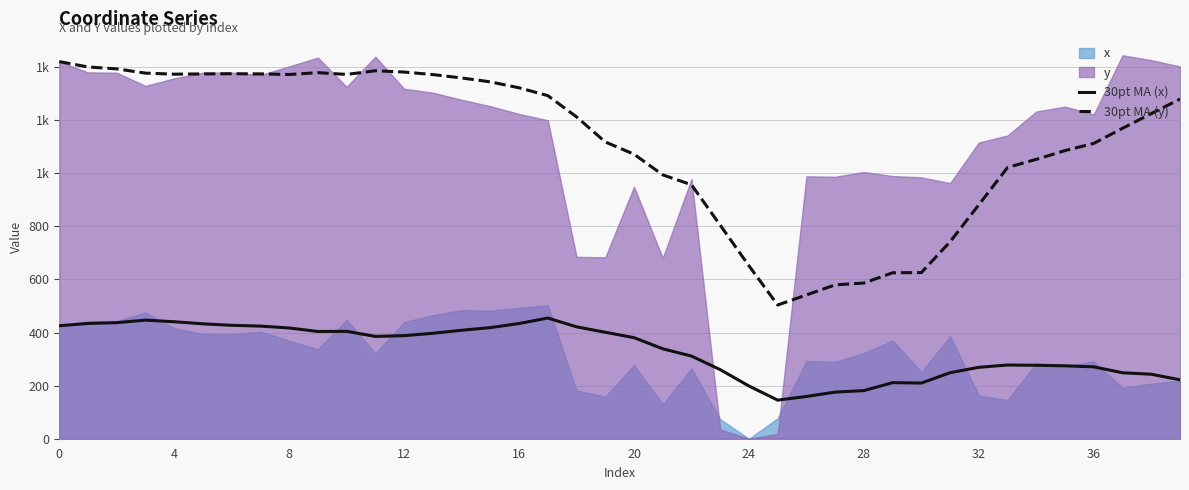

What is the label of the 12th point from the right?

28